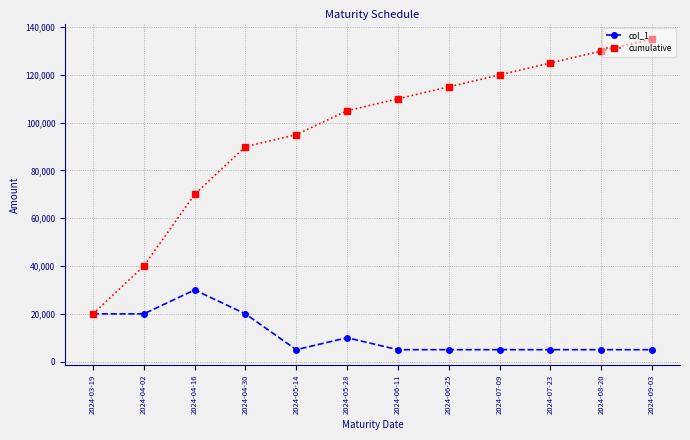

What is the difference between the second highest and second lowest values in the cumulative series?

90000